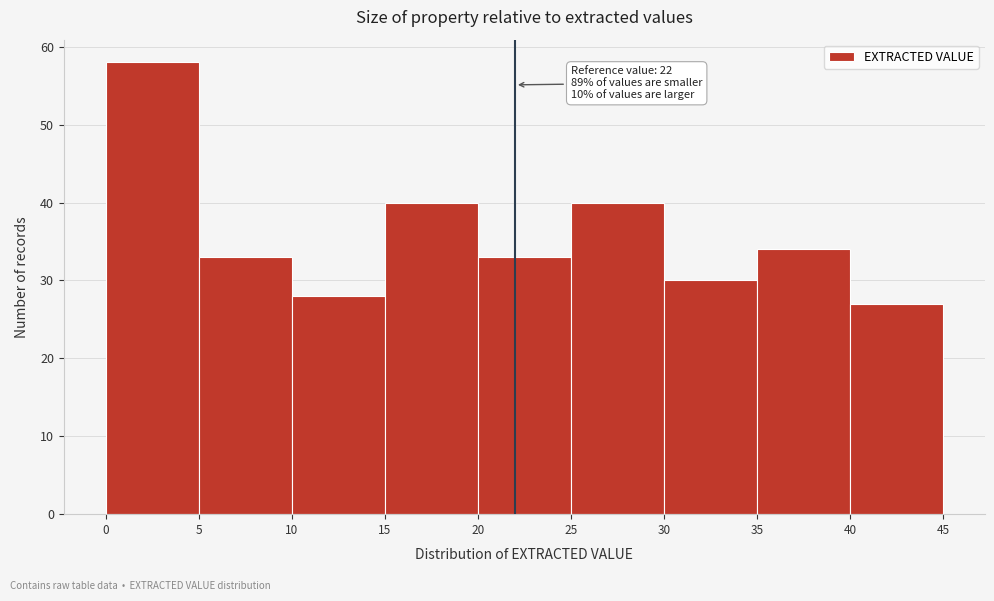

Over which range of the x-axis is the bar tallest?

0 to 5